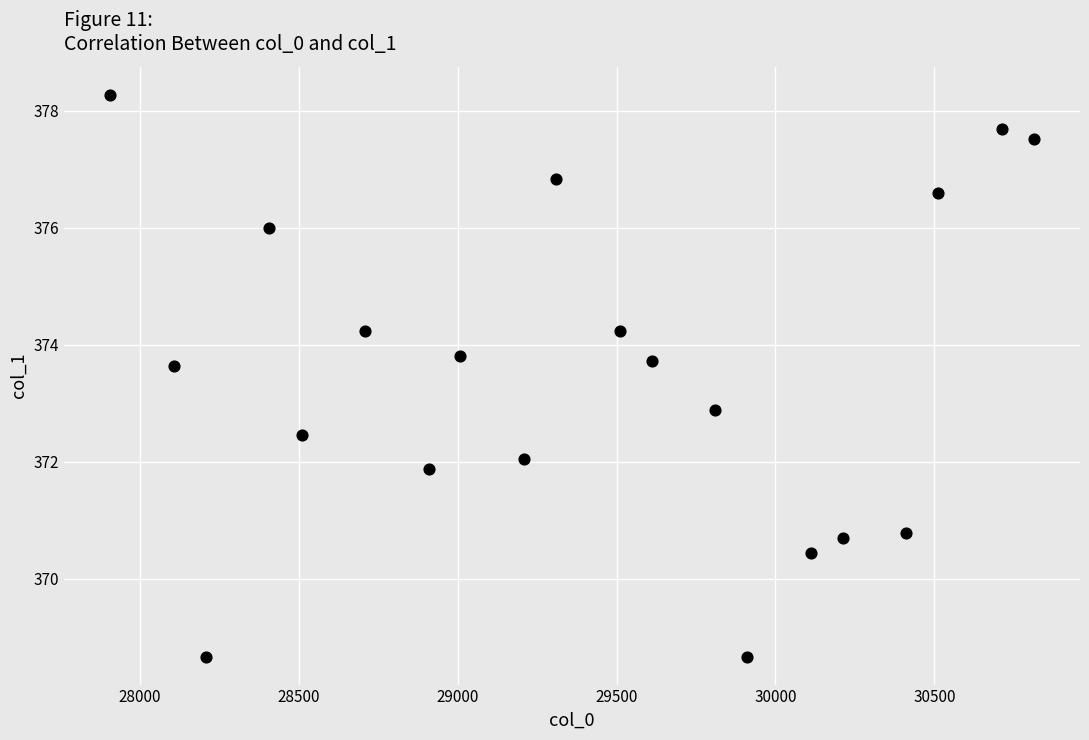

What is the range of X values (max minus min)?

2906.0